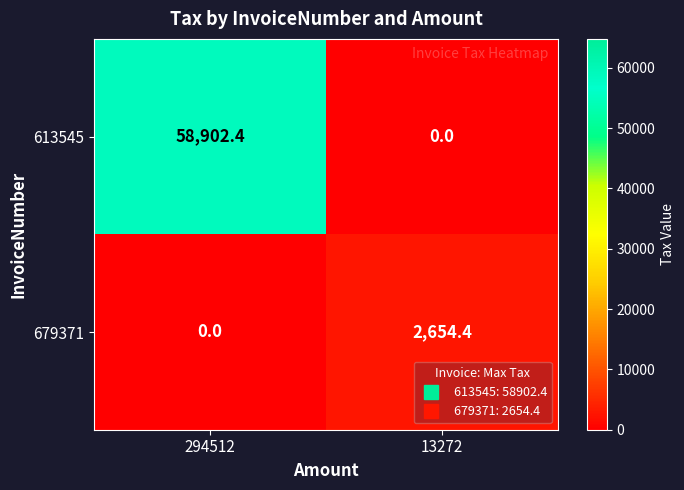

What is the maximum value shown in the chart?

58902.4